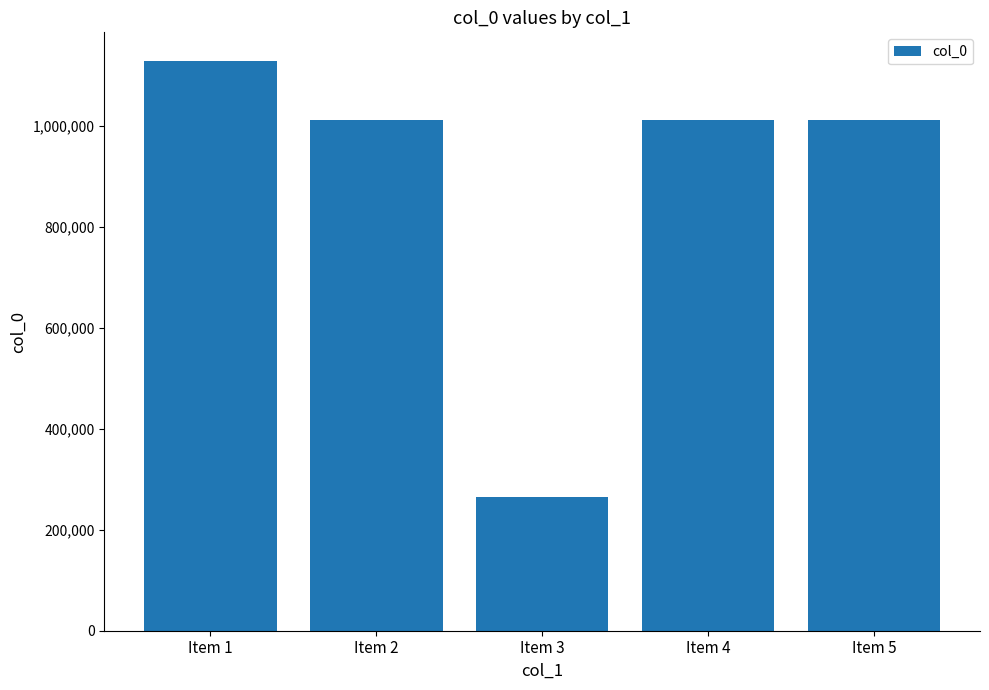

What is the greatest value displayed?

1129134